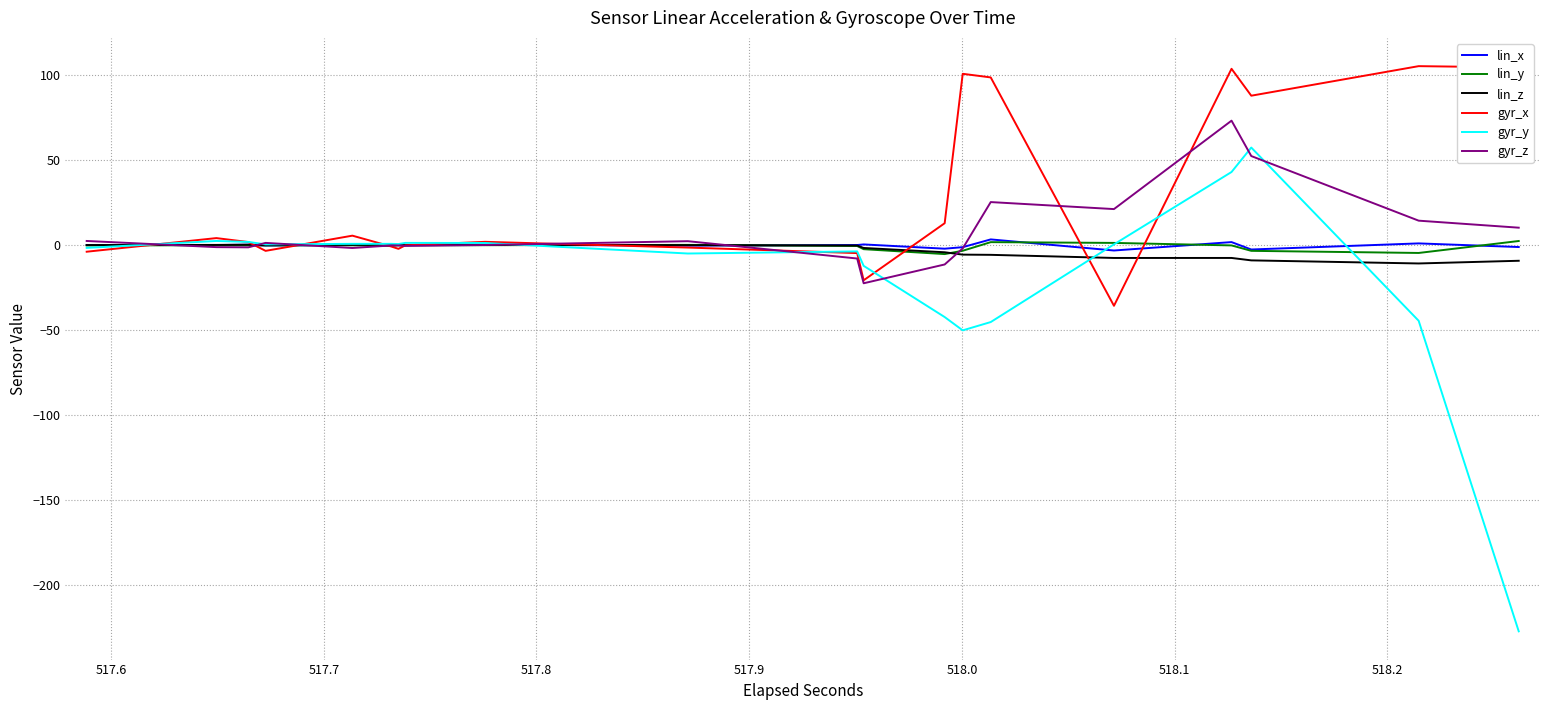

List the series in order of their peak value, lowest first.

lin_z, lin_y, lin_x, gyr_y, gyr_z, gyr_x